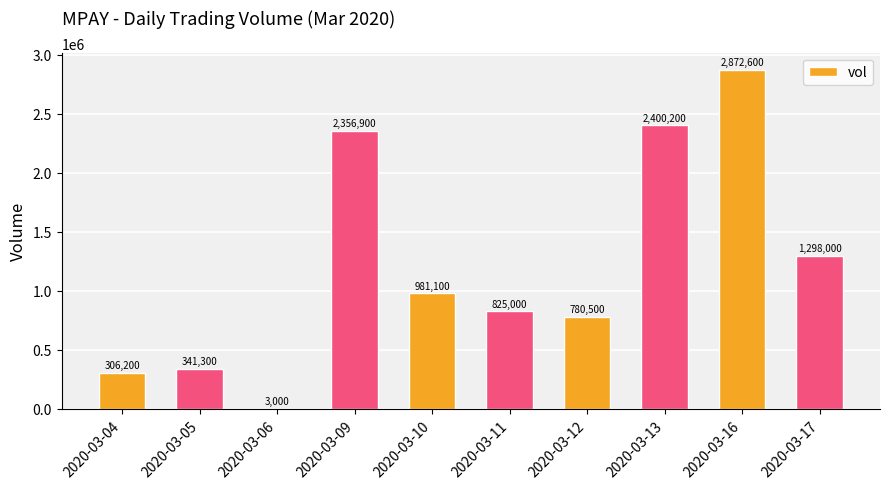

What is the greatest value displayed?

2872600